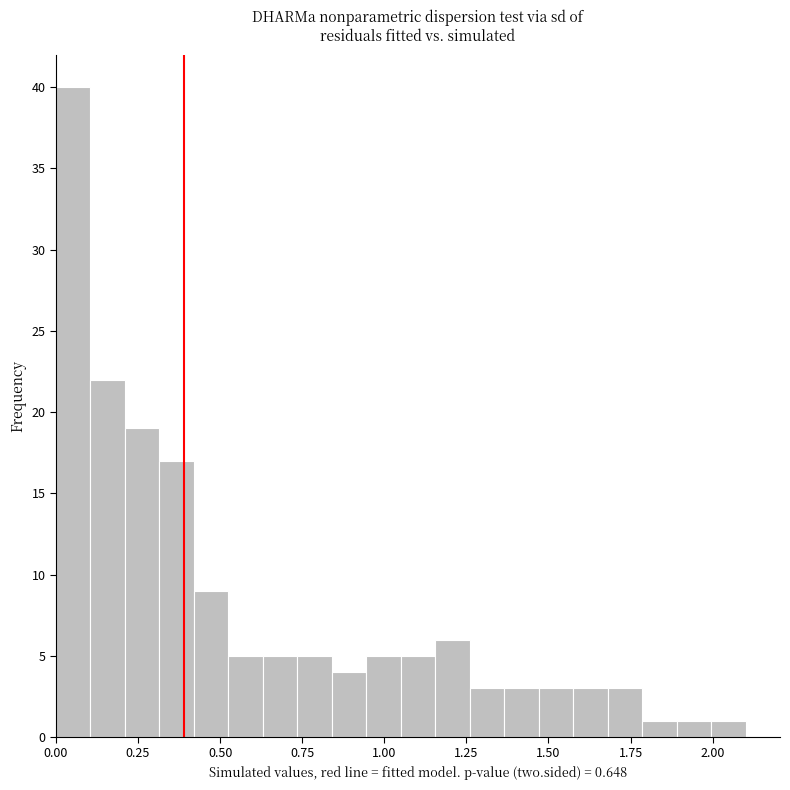

Read against the x-axis, roughly where is the centre of the tallest bar?

0.05